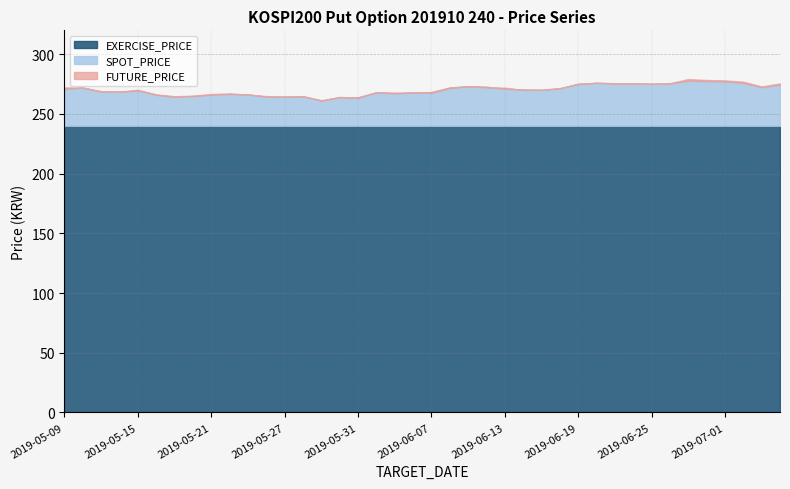

True or false: EXERCISE_PRICE has a value of 240.0 at 2019-07-03.

True